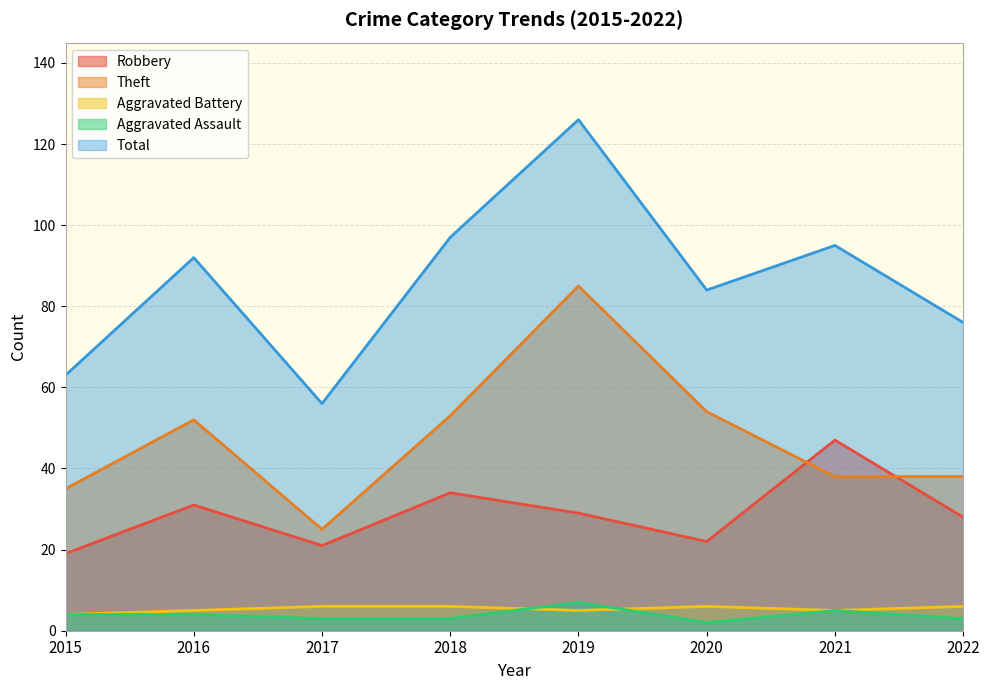

What is the difference between the second highest and minimum values in the Robbery series?

15